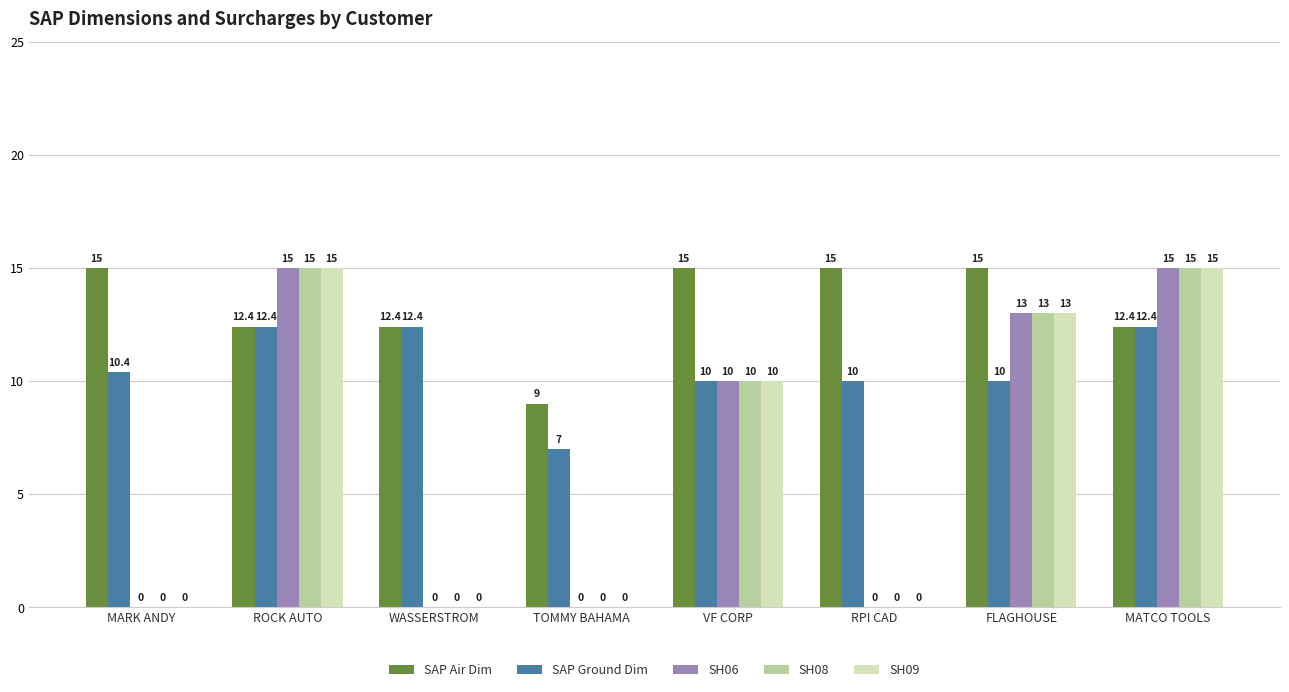

What is the difference between the SAP Air Dim values at TOMMY BAHAMA and ROCK AUTO?

3.4